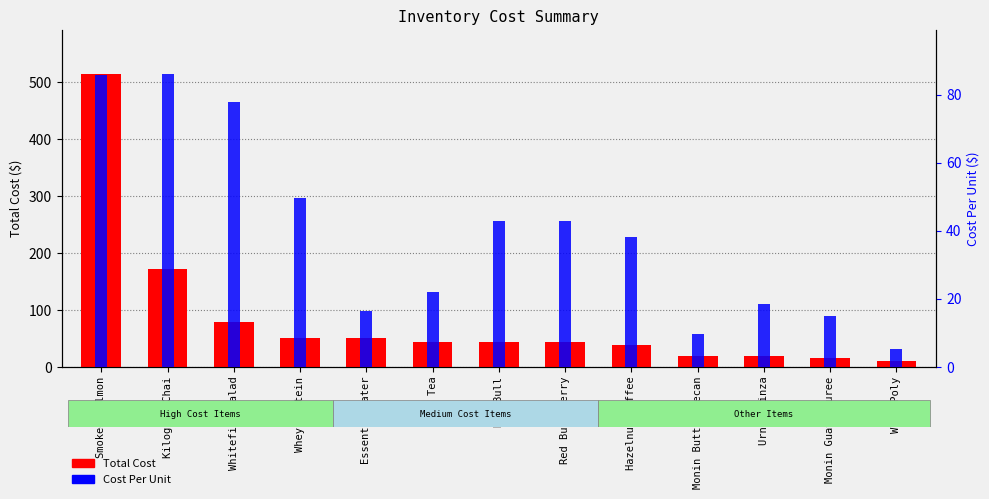

What is the approximate value of Cost Per Unit at Hazelnut Coffee?

38.0